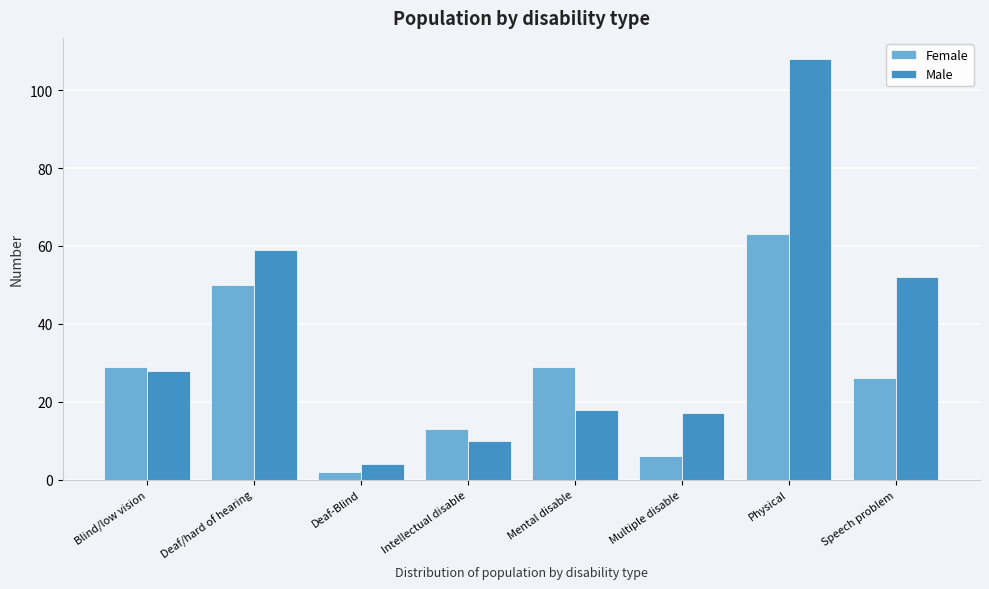

Reading left to right, extract all data points from this chart.

Female: 29	50	2	13	29	6	63	26
Male: 28	59	4	10	18	17	108	52